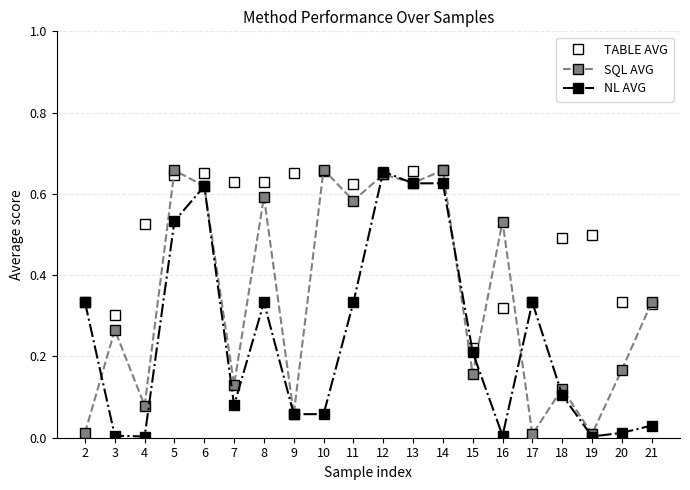

Which series has the largest total across all categories?

TABLE AVG